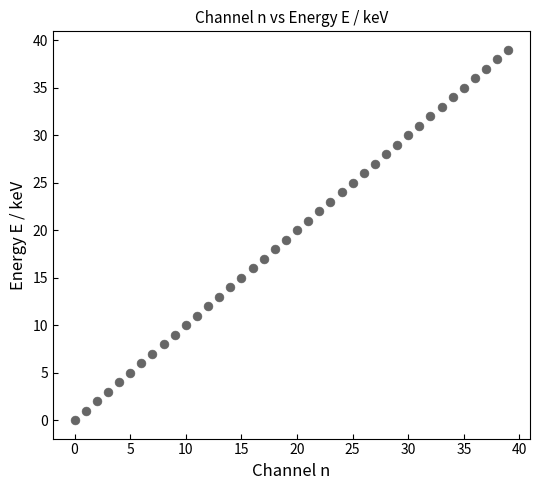

What is the range of Y values (max minus min)?

39